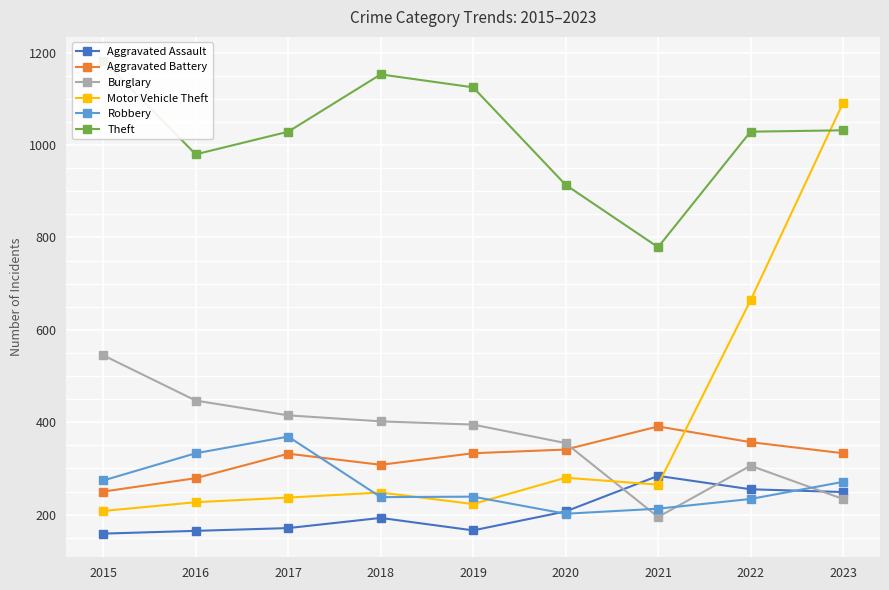

What is the sum of all Aggravated Battery values?

2924